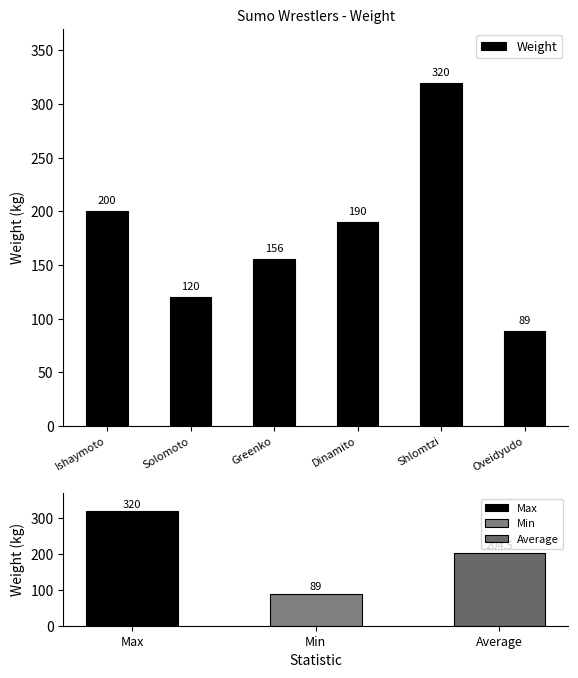

Which category has the highest value across all series?

Shlomtzi